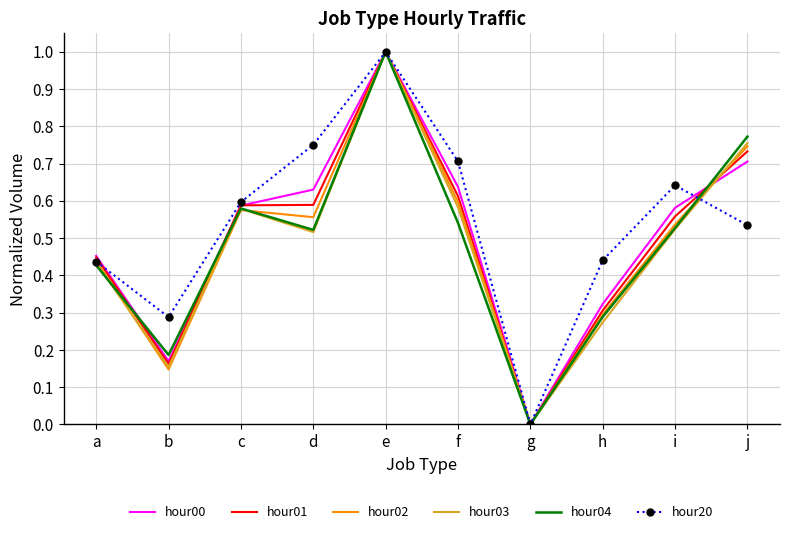

What is the total value across all series at h?

1.9